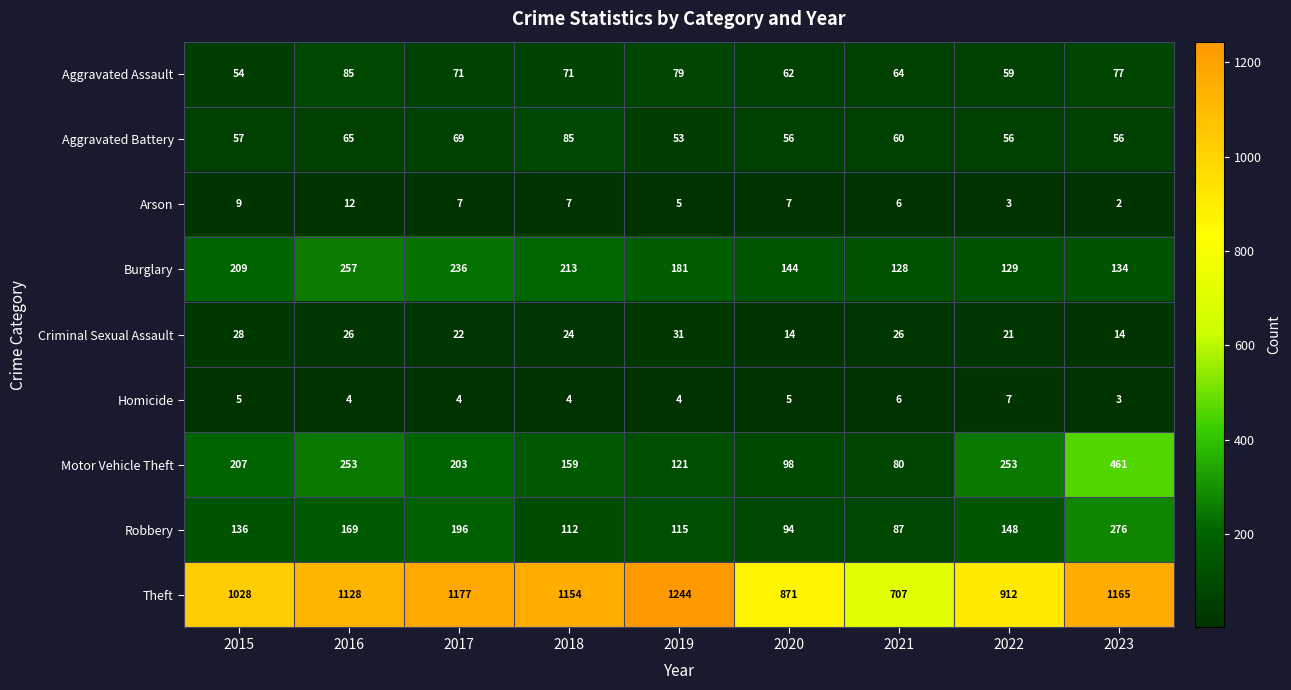

What is the smallest value displayed?

2